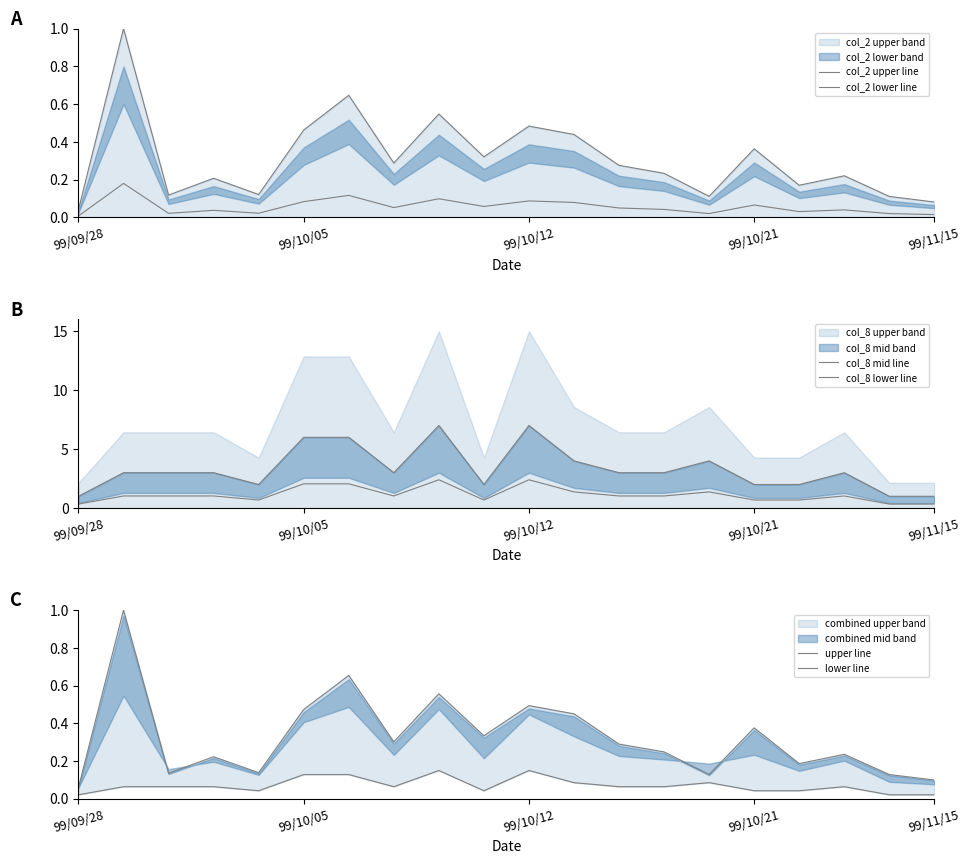

Which series has the largest range (max minus min)?

col_8 mid line